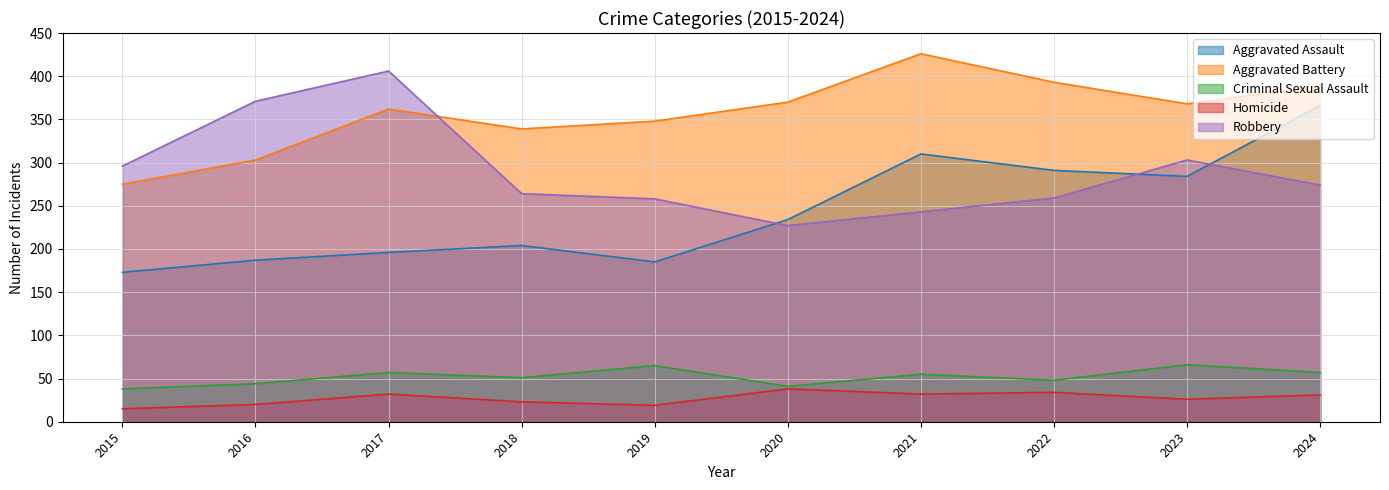

What is the difference between the second highest and minimum values in the Robbery series?

144